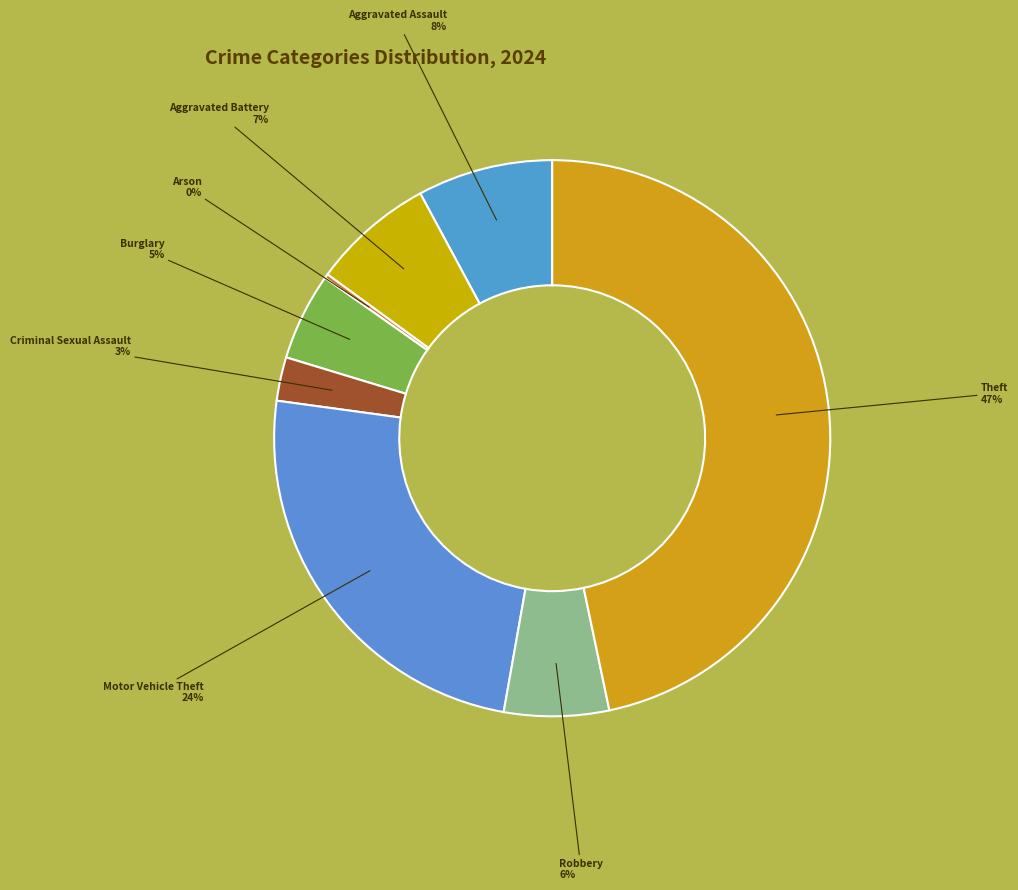

Do Criminal Sexual Assault and Aggravated Battery together represent more than half of the pie?

No